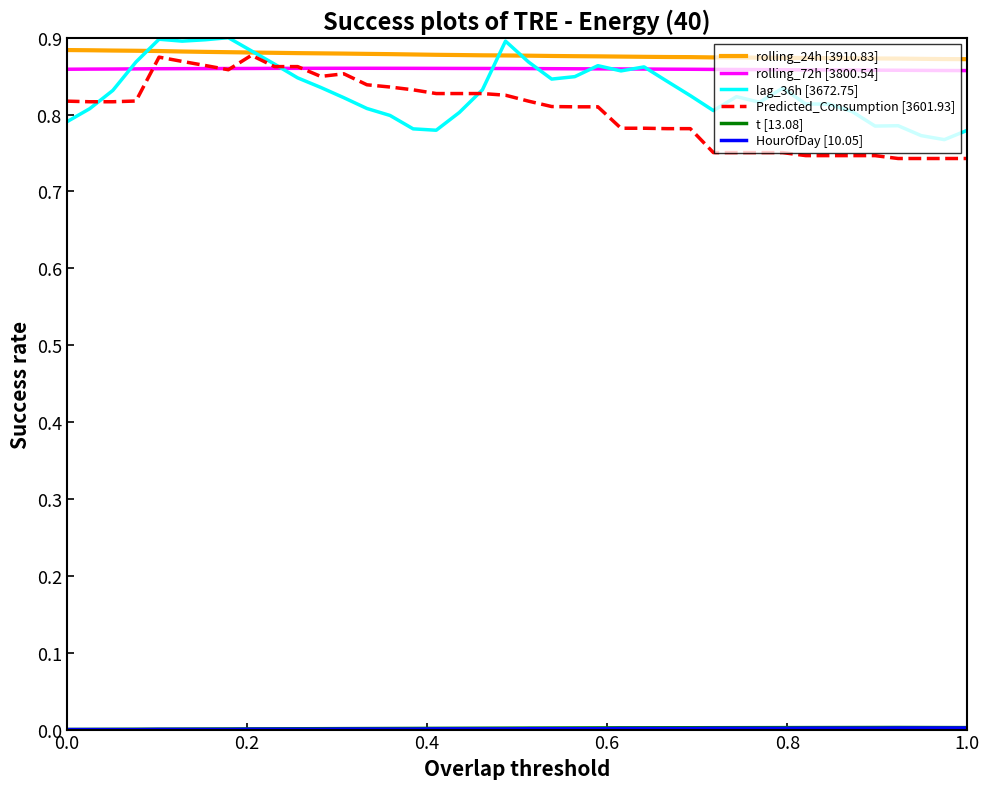

True or false: lag_36h [3672.75] and rolling_24h [3910.83] cross at least once.

True